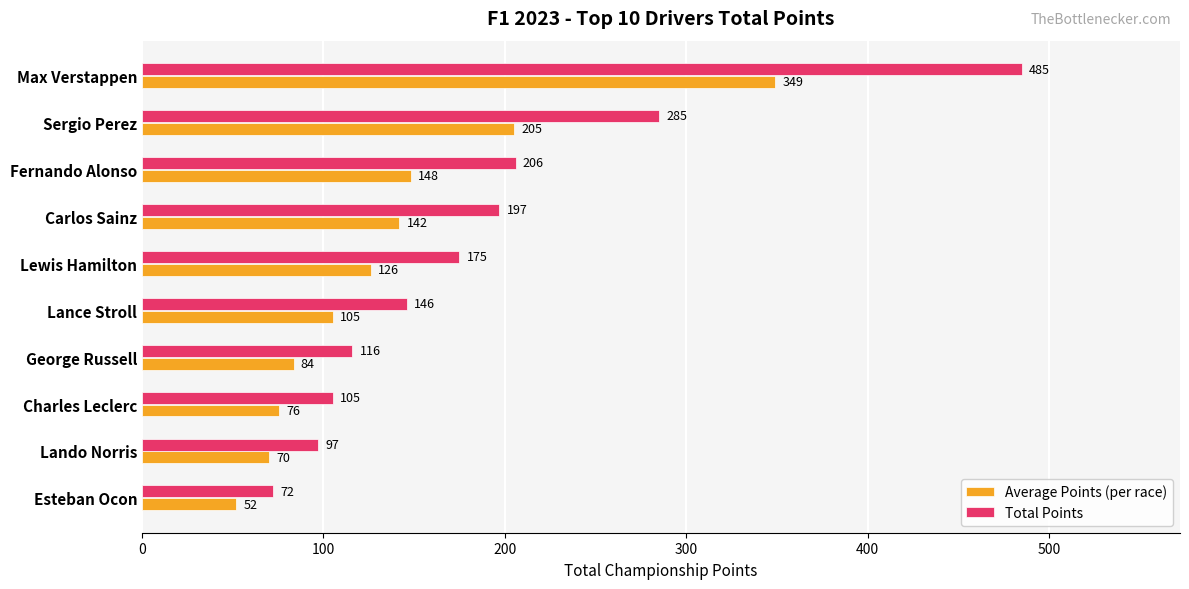

What are all the series names shown in the legend?

Average Points (per race), Total Points